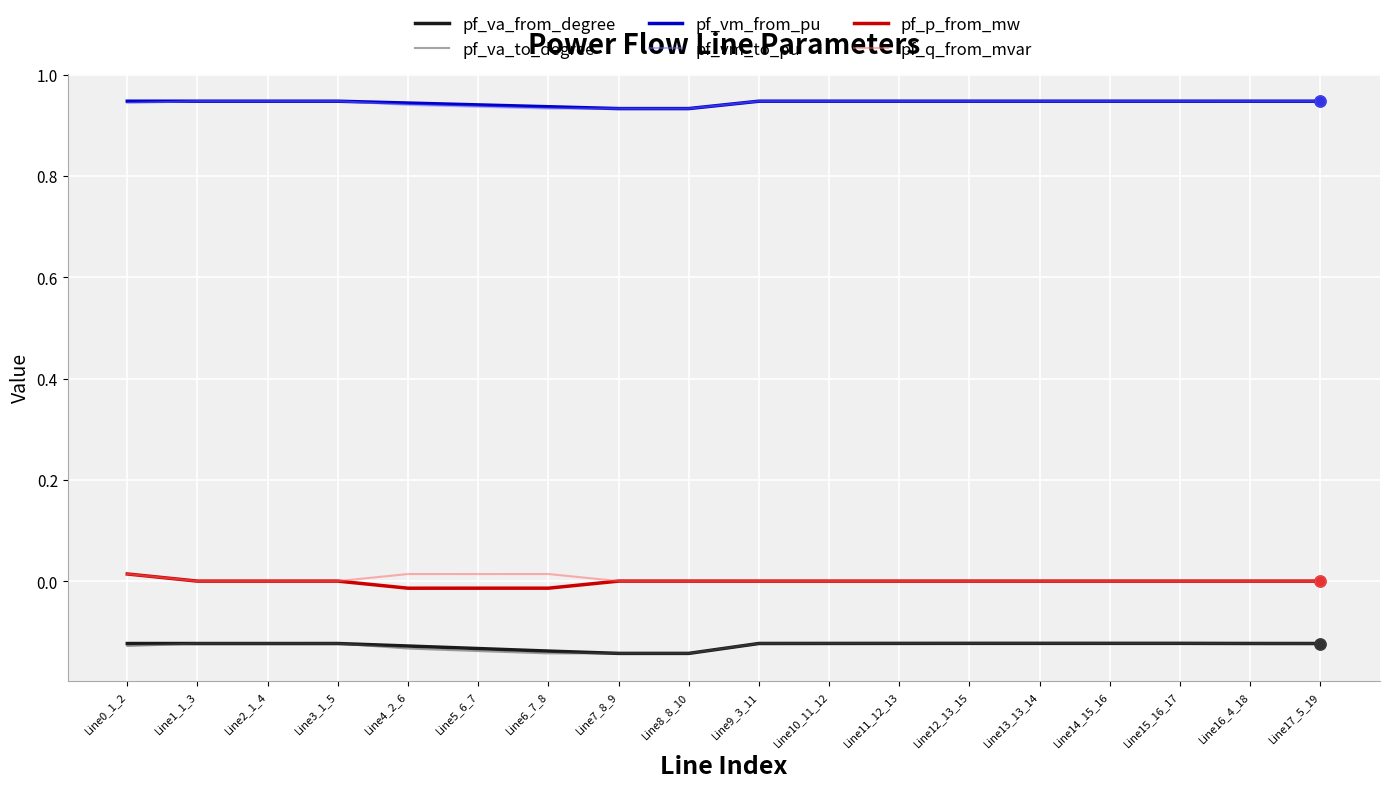

Is this an area chart (filled region under the line)?

No